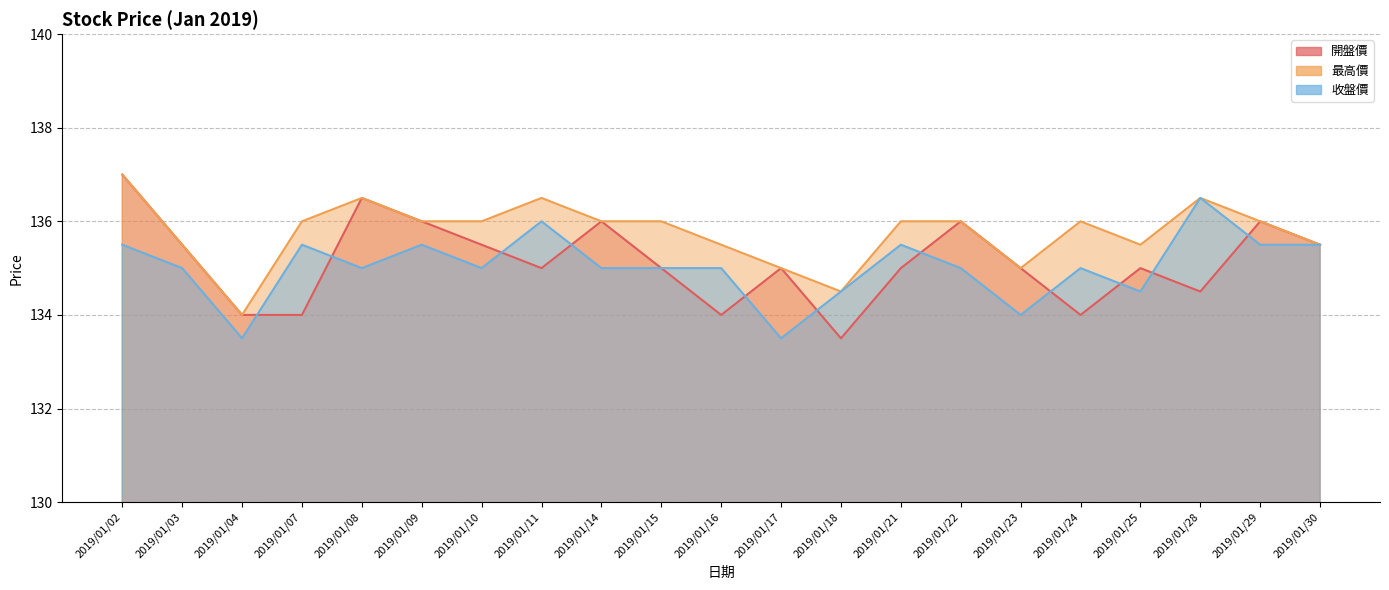

The value of 開盤價 at 2019/01/28 is 134.5. True or false?

True